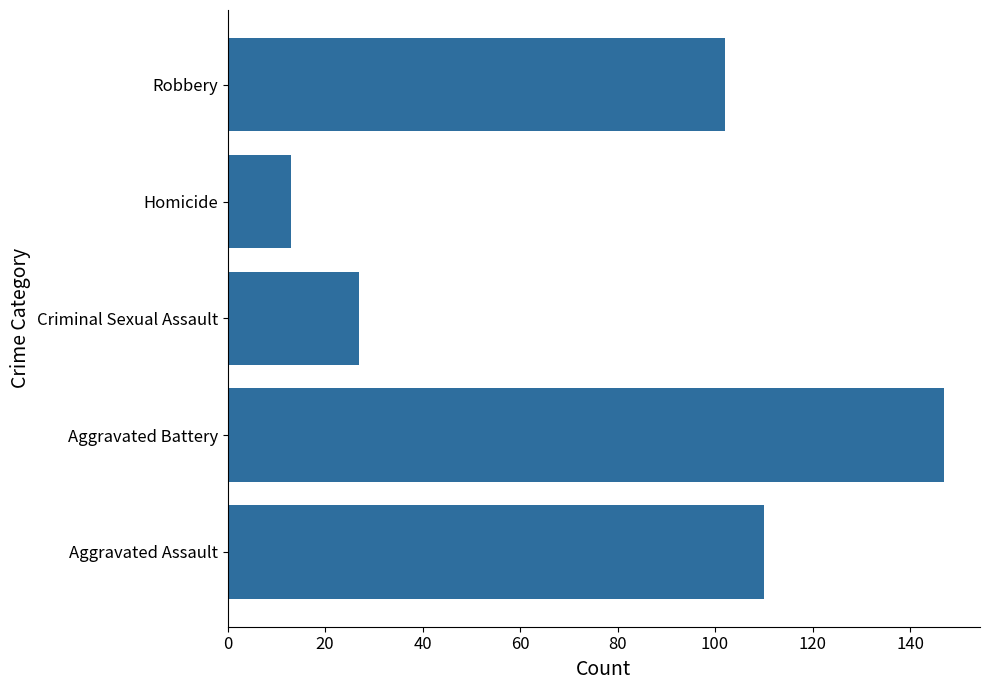

At which category does the chart reach its minimum across all series?

Homicide